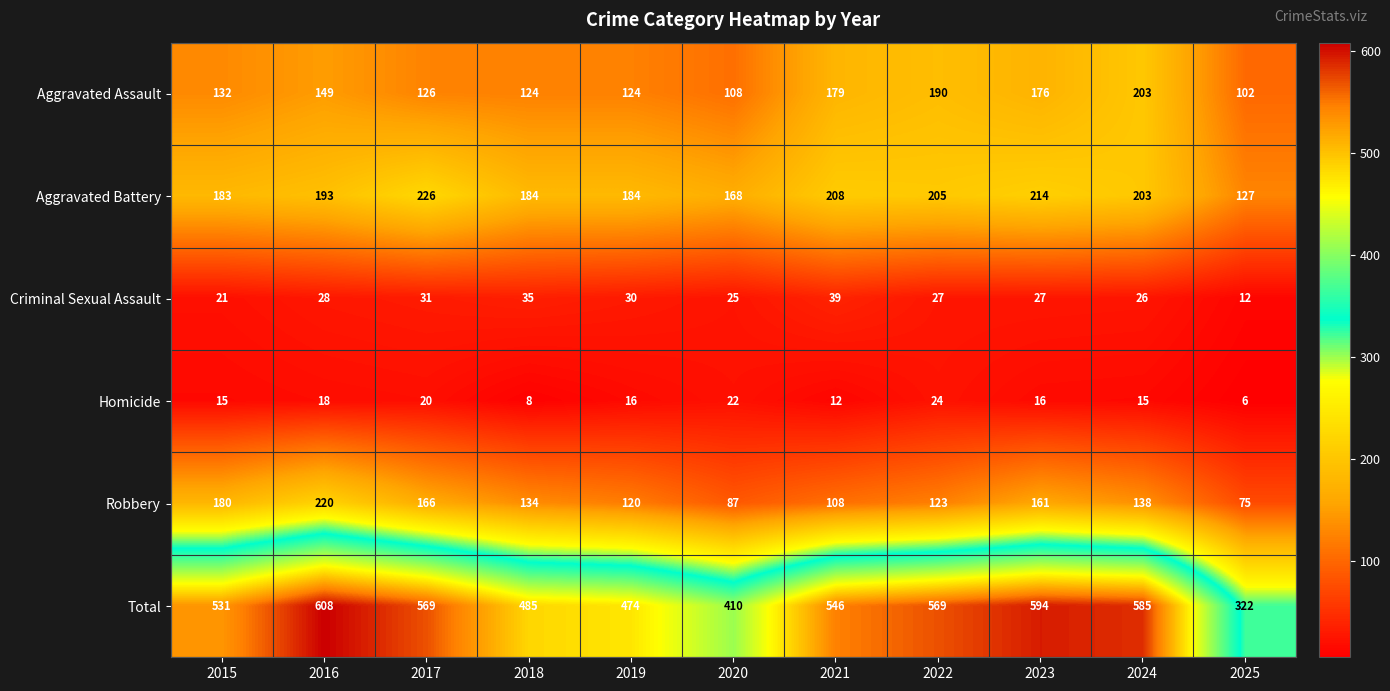

Which label corresponds to the largest value in the chart?

2016